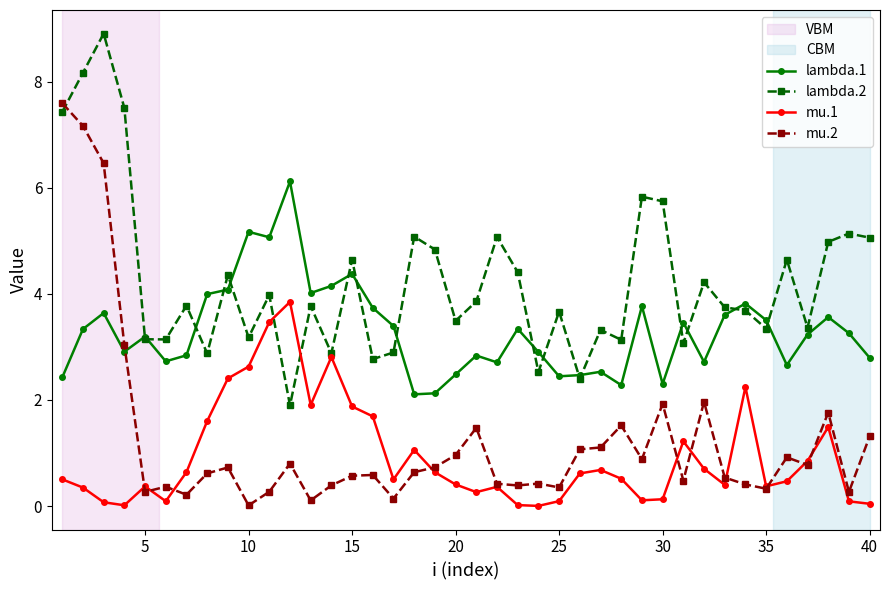

Rank the series by their maximum value, from highest to lowest.

lambda.2, mu.2, lambda.1, mu.1